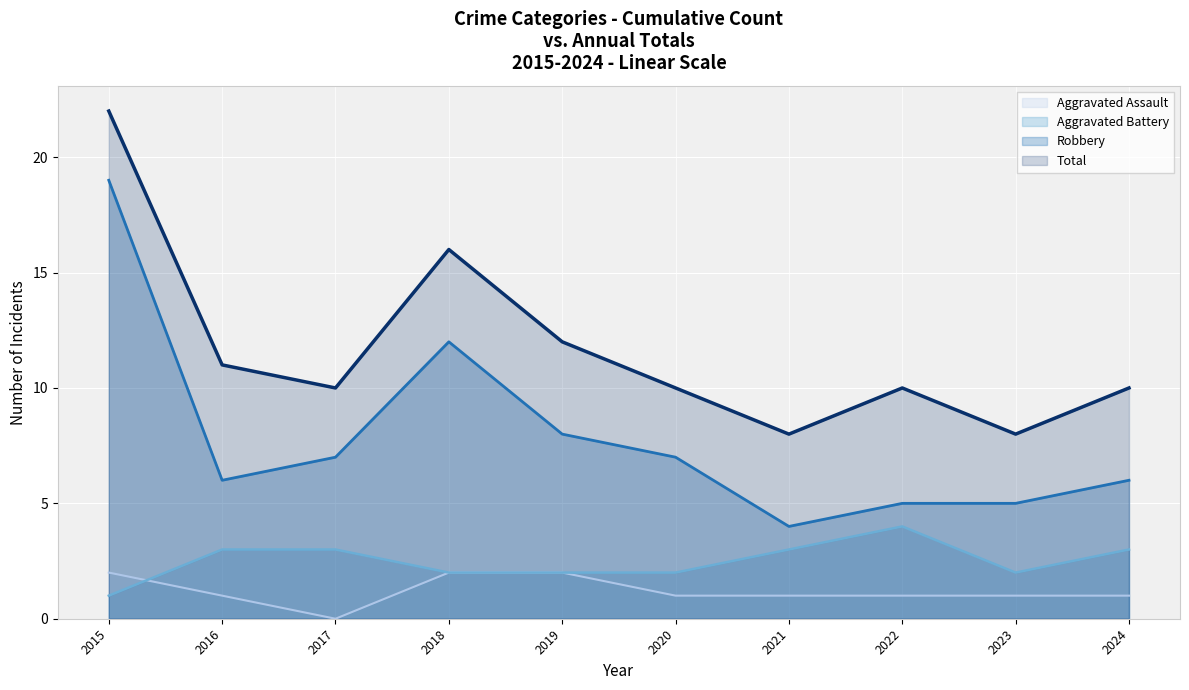

Where is Total nearest to the value 15?

2018